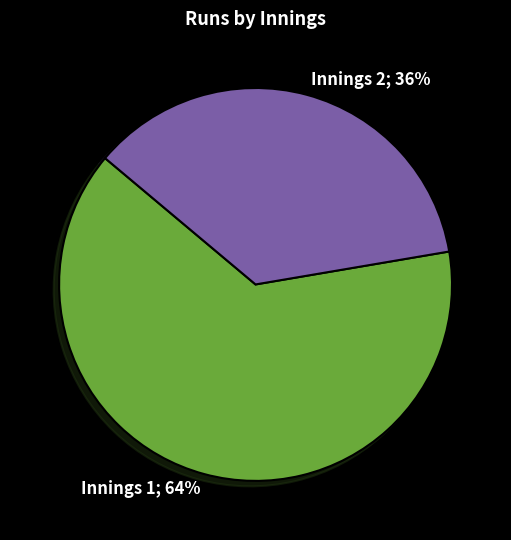

To the nearest percent, what is the difference between the largest and smallest slice percentages?

28%